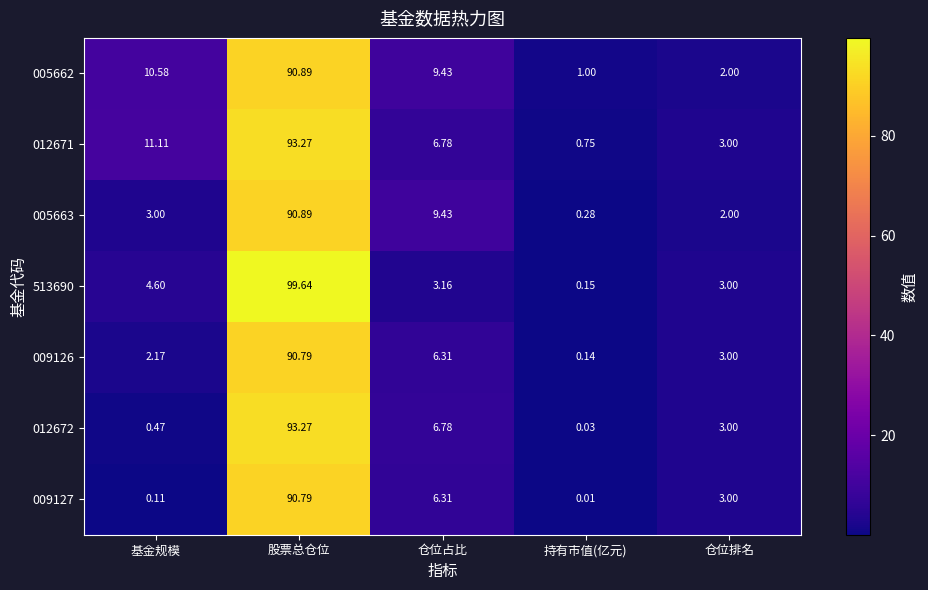

Which label corresponds to the largest value in the chart?

股票总仓位